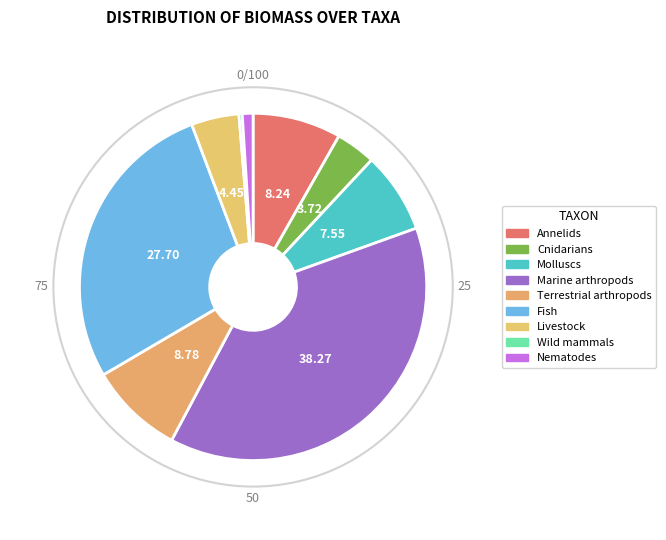

To the nearest percent, what is the difference between the largest and smallest slice percentages?

38%